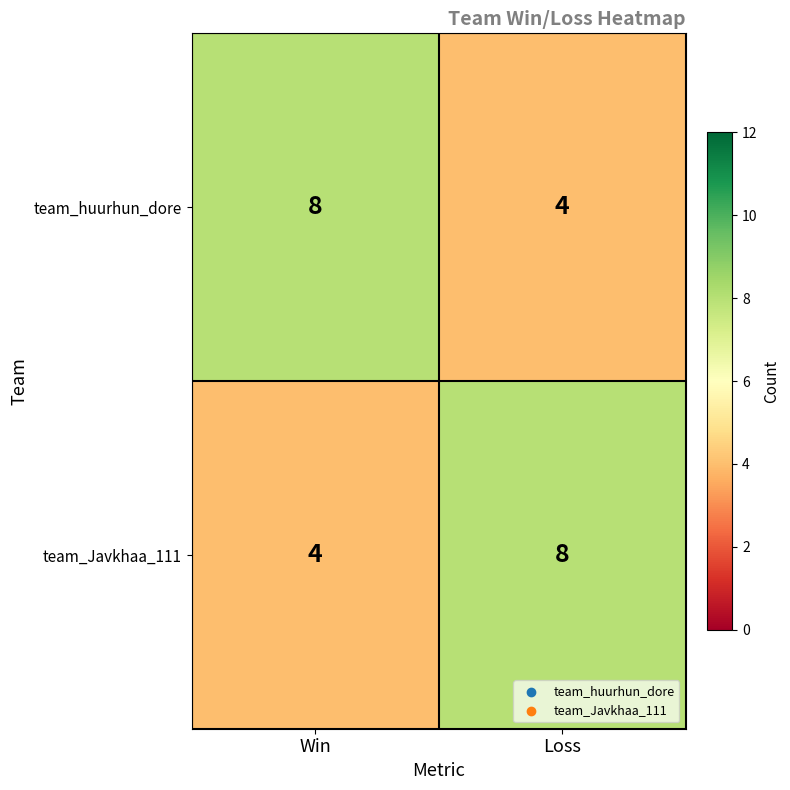

Count the number of data series in this chart.

2